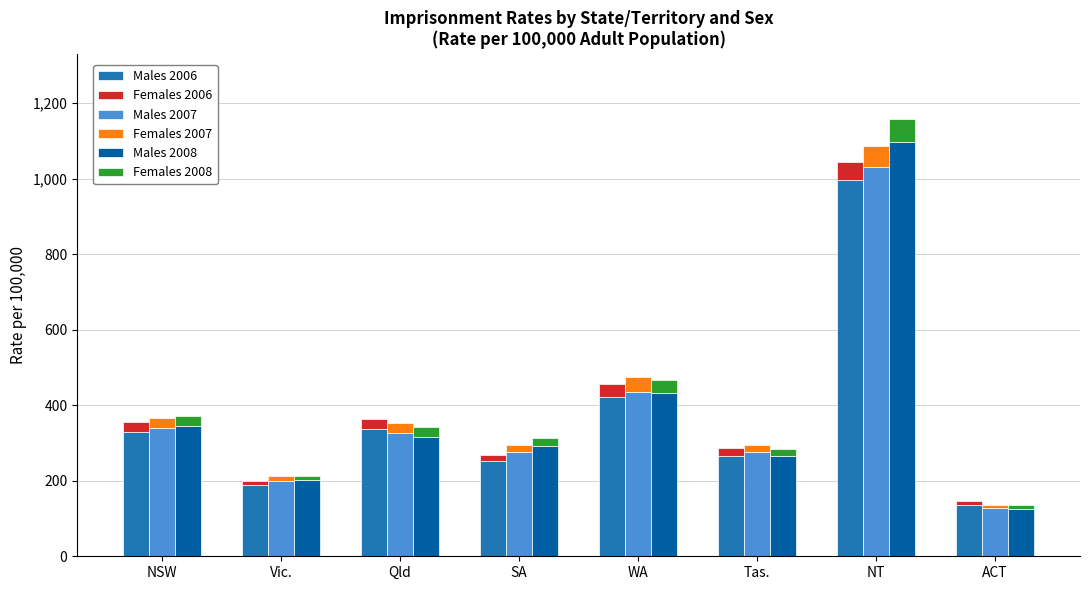

Between Tas. and NT, which series saw the biggest shift?

Males 2008